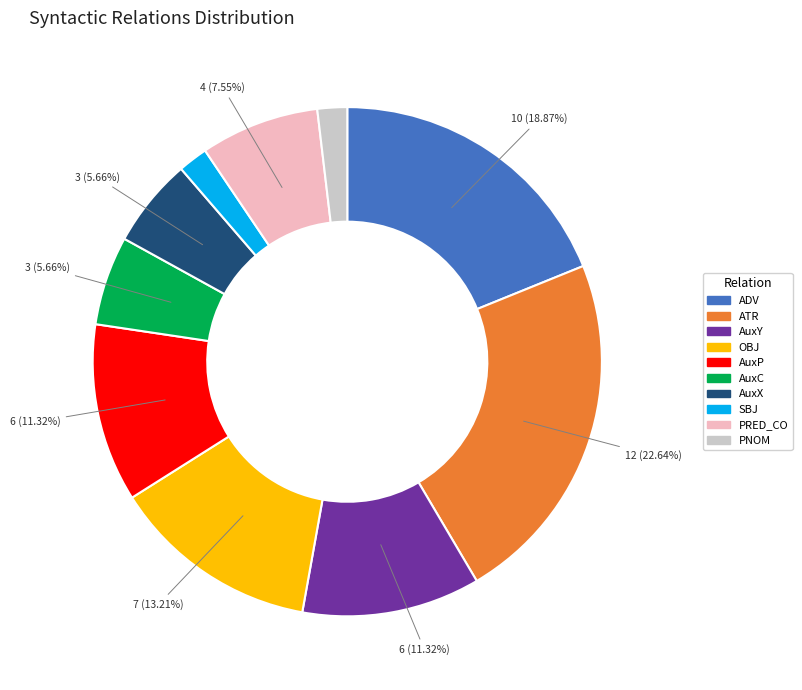

To the nearest percent, what is the combined percentage of ATR and PRED_CO?

30%